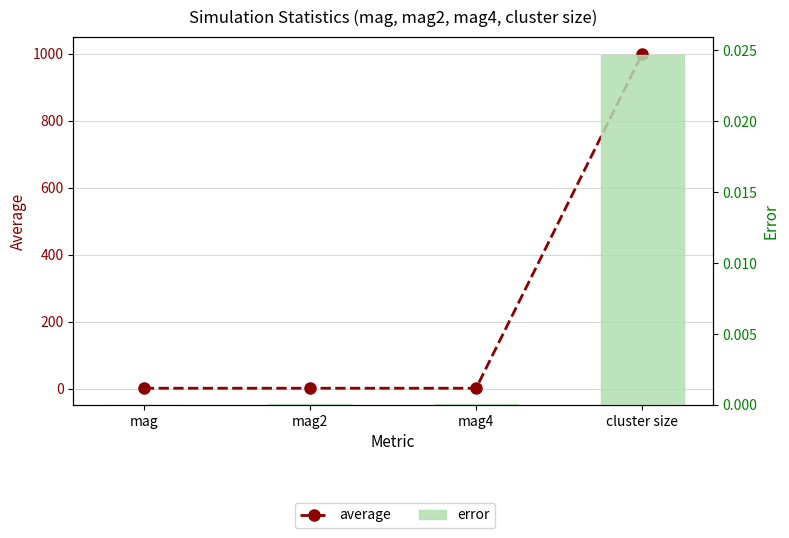

Which has a higher value, mag or mag4?

mag